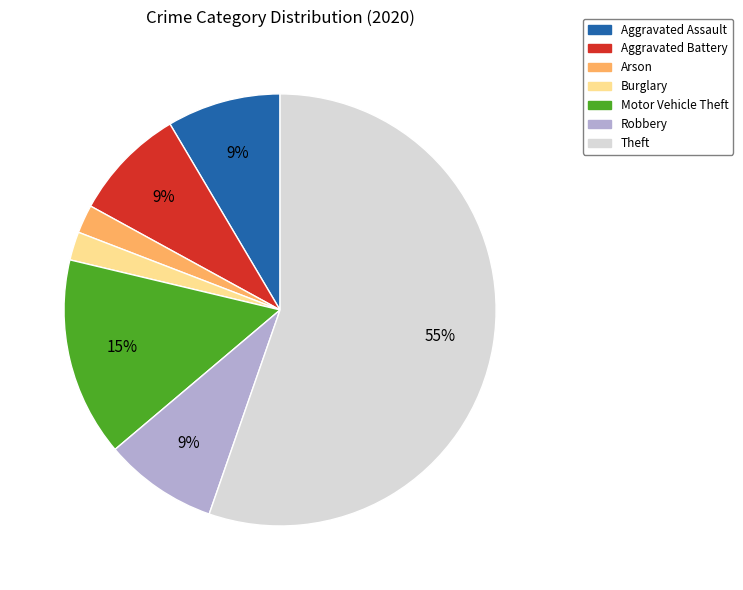

What is the largest slice in the pie chart?

Theft